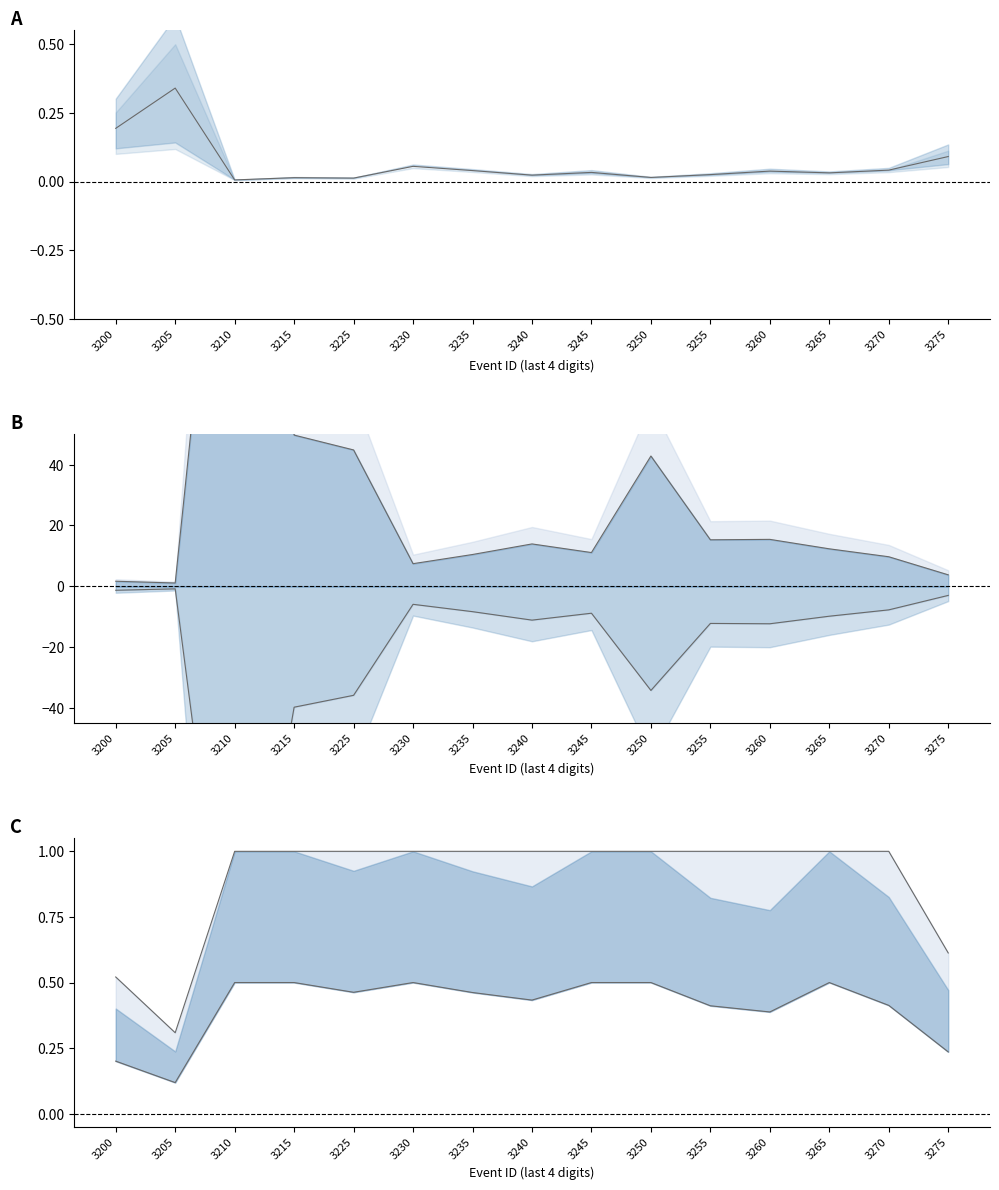

True or false: vol neg mid and upper intersect in this chart.

False